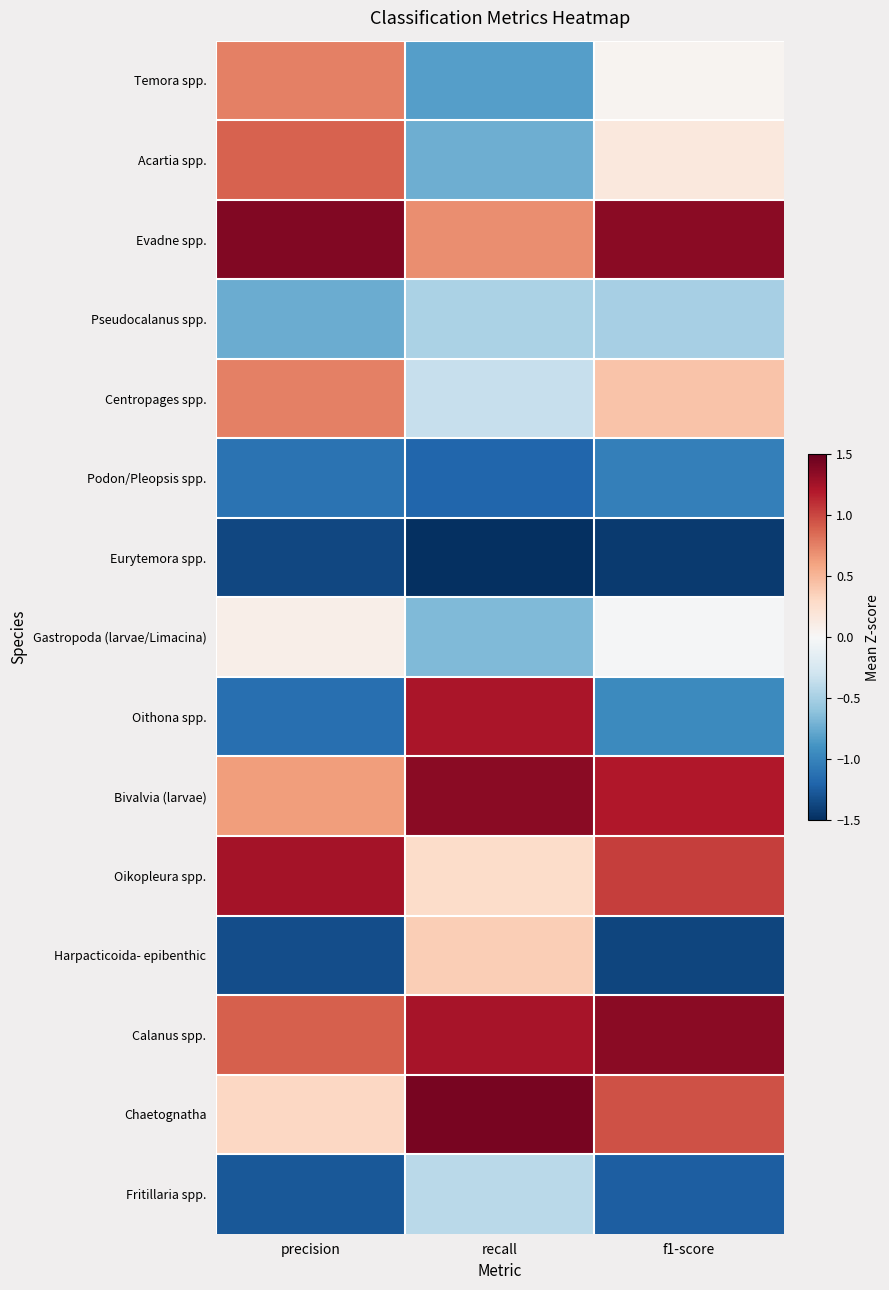

Reading left to right, transcribe all the data shown in this chart.

Temora spp.: precision=0.8	recall=-0.8	f1-score=0.0
Acartia spp.: precision=0.9	recall=-0.7	f1-score=0.2
Evadne spp.: precision=1.4	recall=0.7	f1-score=1.4
Pseudocalanus spp.: precision=-0.7	recall=-0.5	f1-score=-0.5
Centropages spp.: precision=0.8	recall=-0.3	f1-score=0.4
Podon/Pleopsis spp.: precision=-1.1	recall=-1.2	f1-score=-1.0
Eurytemora spp.: precision=-1.4	recall=-2.0	f1-score=-1.4
Gastropoda (larvae/Limacina): precision=0.1	recall=-0.7	f1-score=-0.0
Oithona spp.: precision=-1.1	recall=1.2	f1-score=-1.0
Bivalvia (larvae): precision=0.6	recall=1.4	f1-score=1.2
Oikopleura spp.: precision=1.3	recall=0.3	f1-score=1.0
Harpacticoida- epibenthic: precision=-1.3	recall=0.4	f1-score=-1.4
Calanus spp.: precision=0.9	recall=1.2	f1-score=1.4
Chaetognatha: precision=0.3	recall=1.4	f1-score=1.0
Fritillaria spp.: precision=-1.3	recall=-0.4	f1-score=-1.2